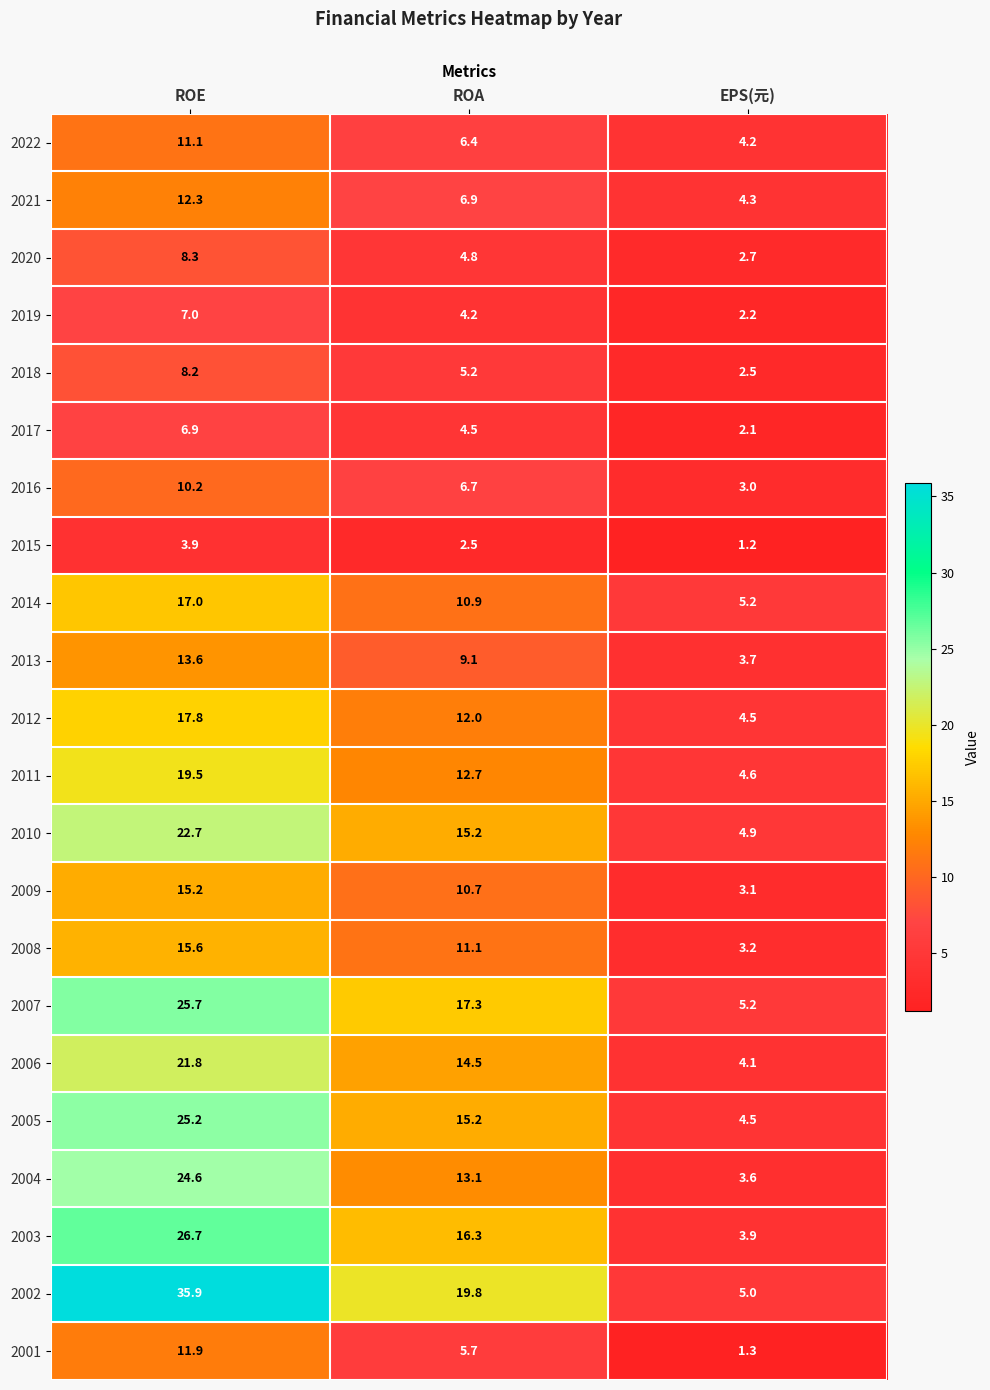

Between ROE and EPS(元), which series saw the biggest shift?

2002